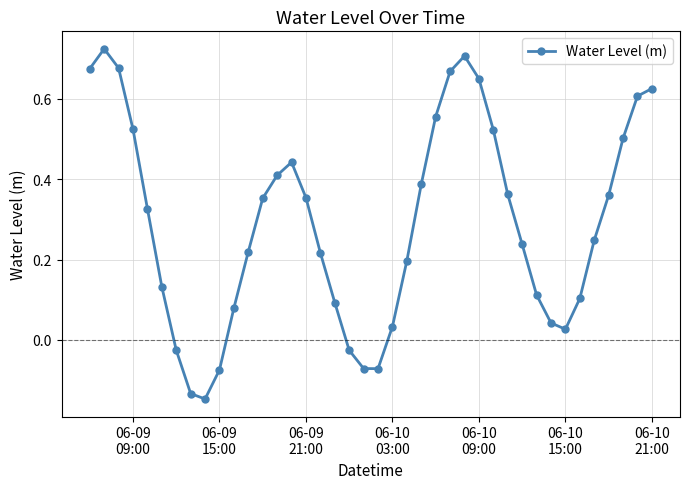

What is the sum of all values?

11.6